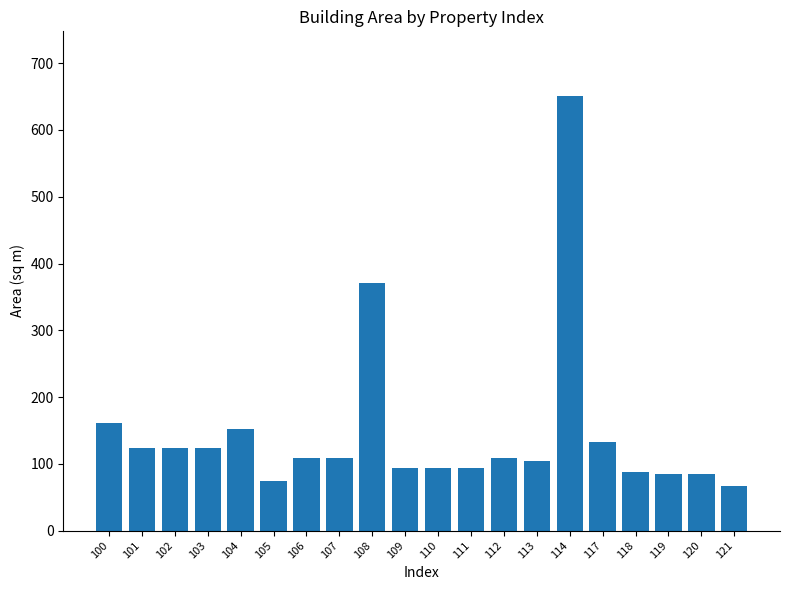

What is the greatest value displayed?

650.2